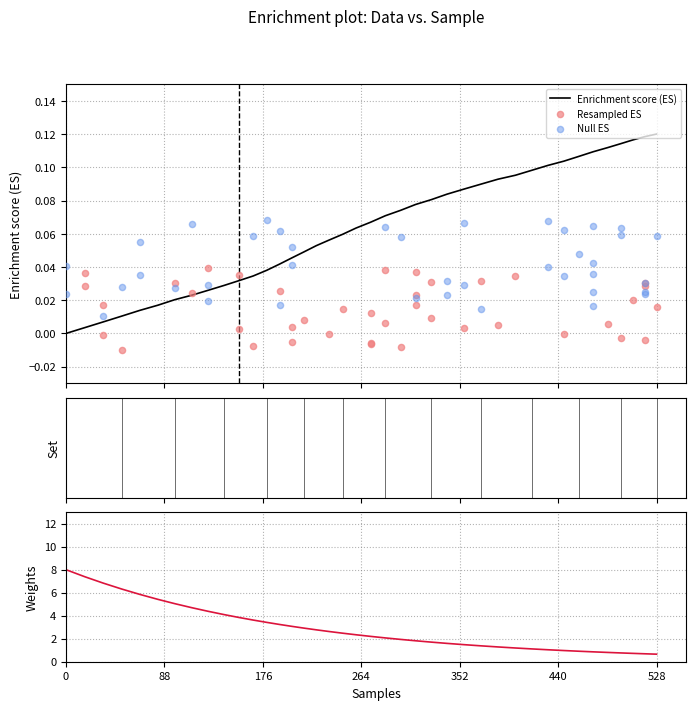

Is the value of Null ES at 26 greater than the value of Enrichment score (ES) at 17?

No